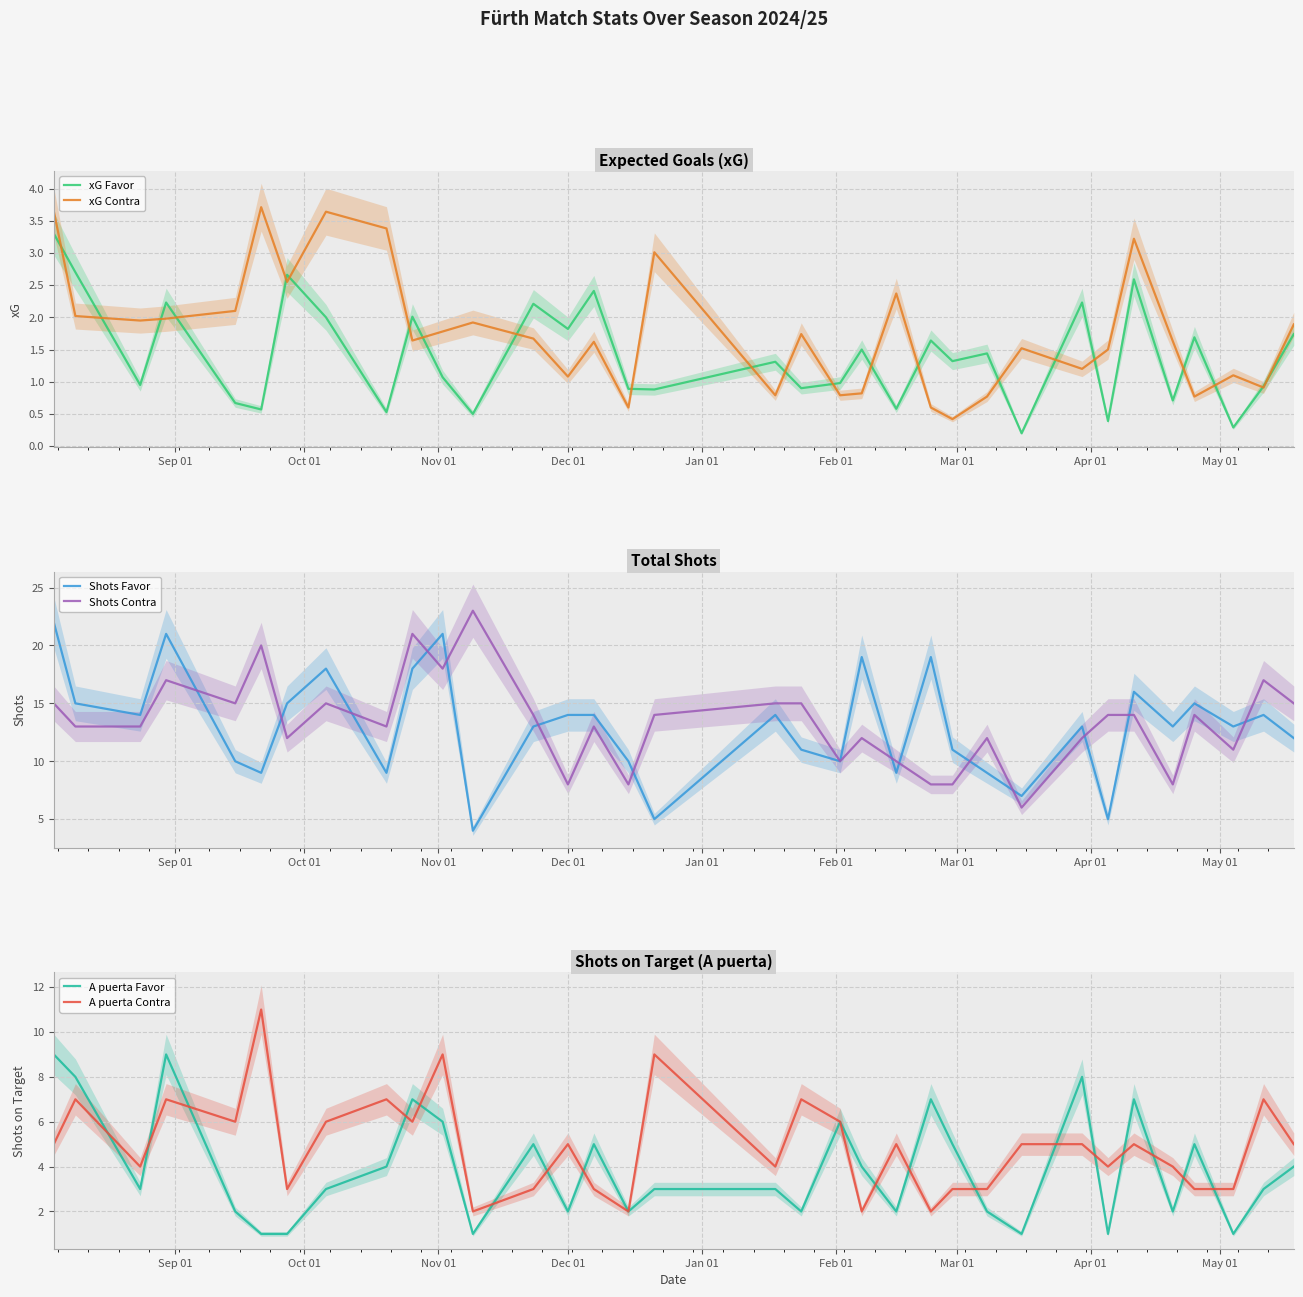

What is the minimum value for Shots Favor?

4